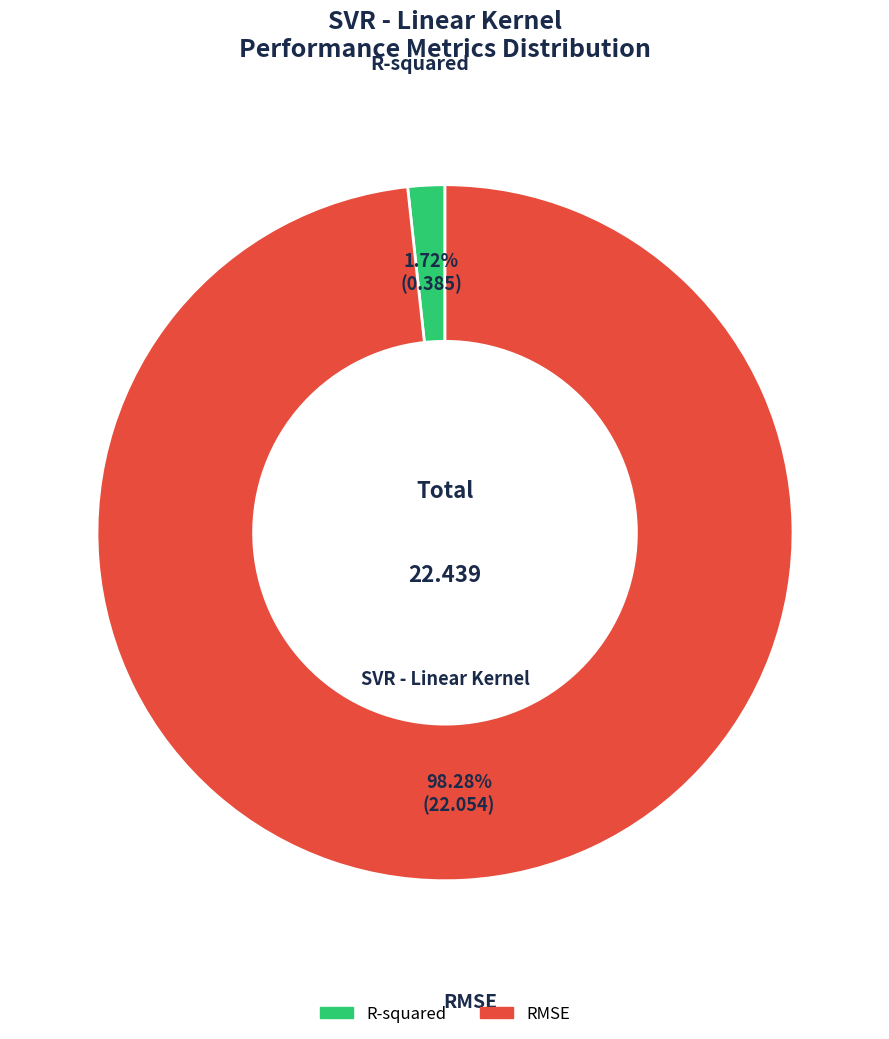

Which category has the smallest portion of the pie?

R-squared